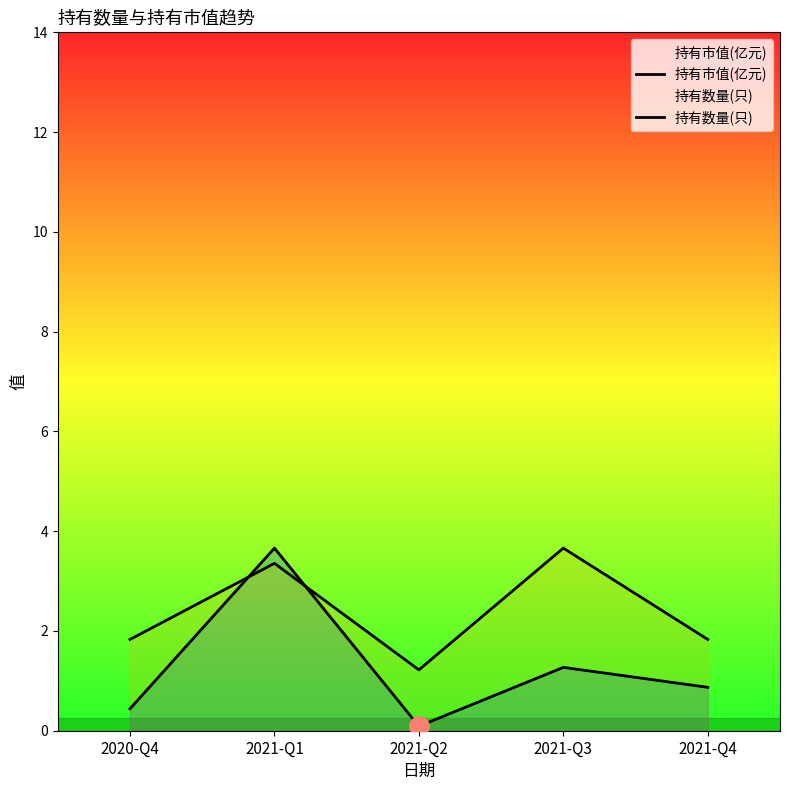

Where is 持有数量(只) nearest to the value 2?

2020-Q4